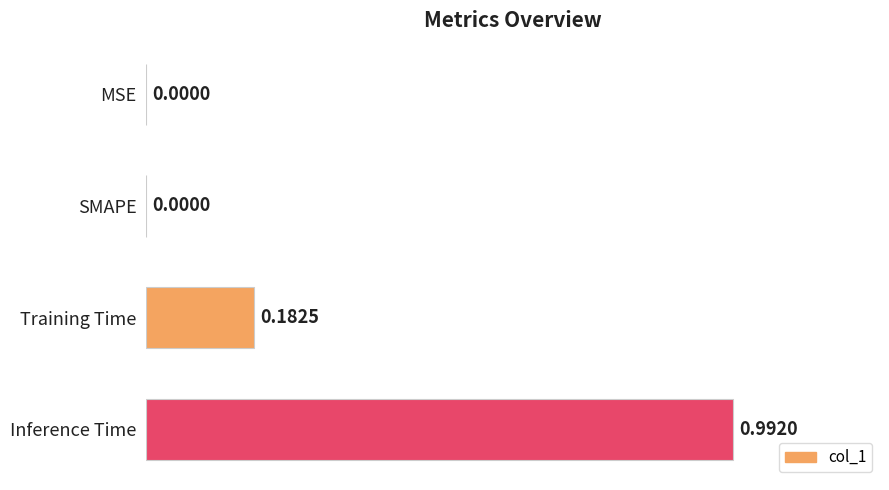

What is the change in value from Training Time to Inference Time?

+0.8